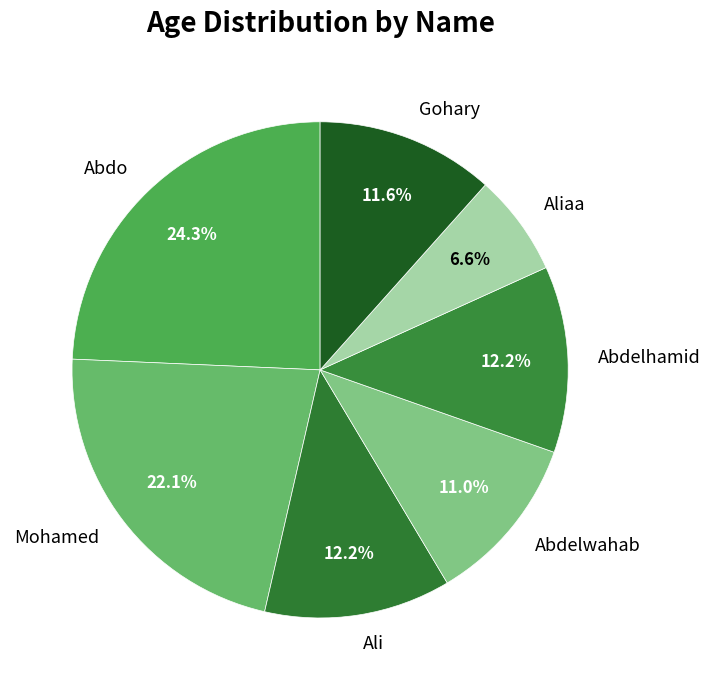

Does Abdelhamid represent more than half of the total?

No